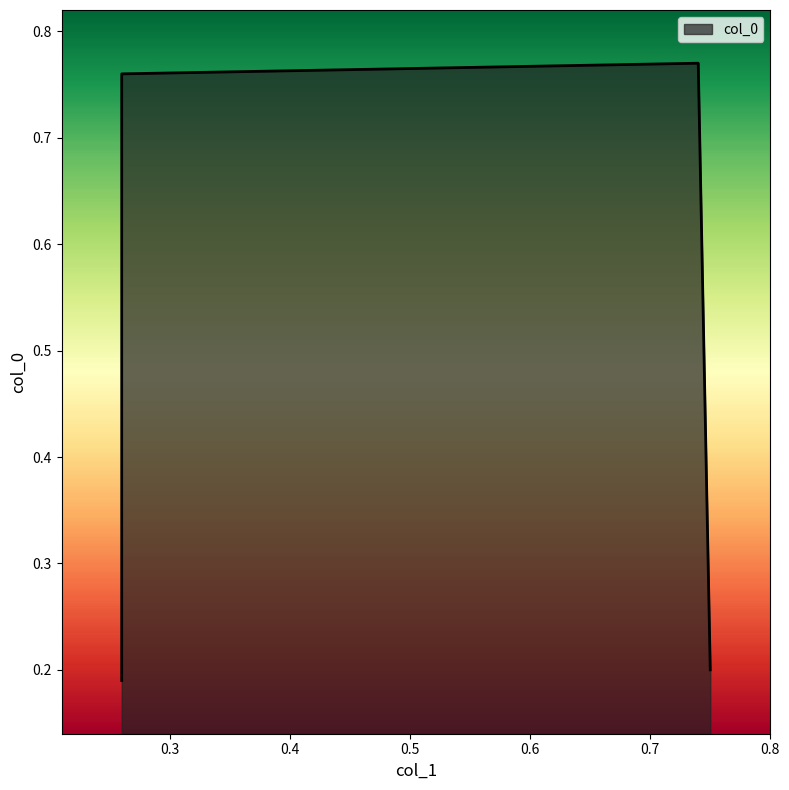

Where is the first local maximum?

0.74